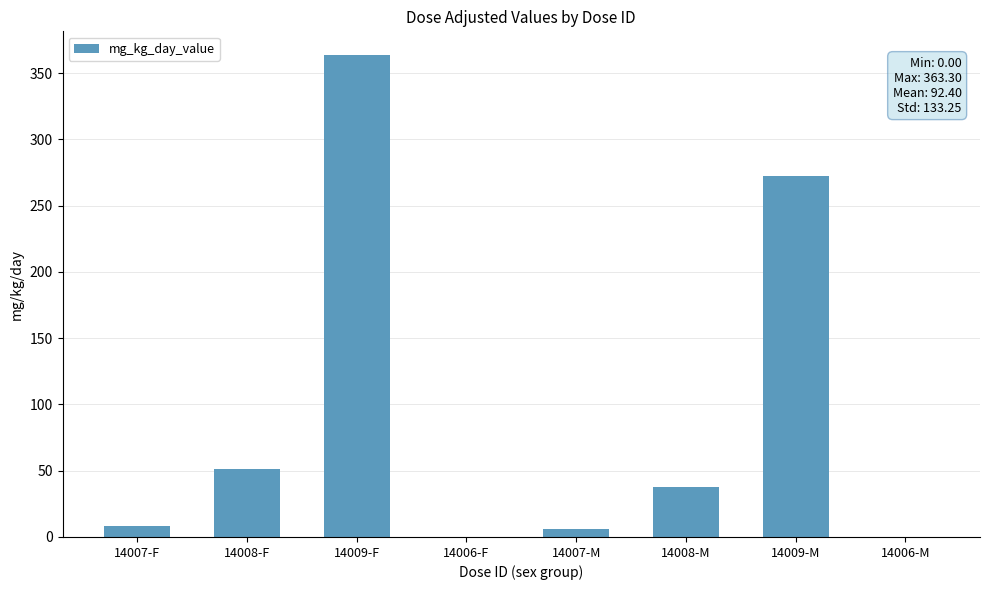

Are the bars grouped side by side (vs. stacked)?

No